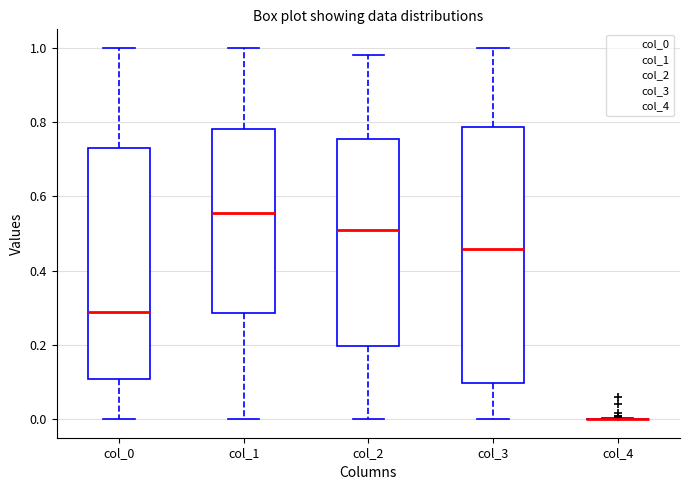

Comparing the boxes themselves (not the whiskers), which one is the tallest?

col_3